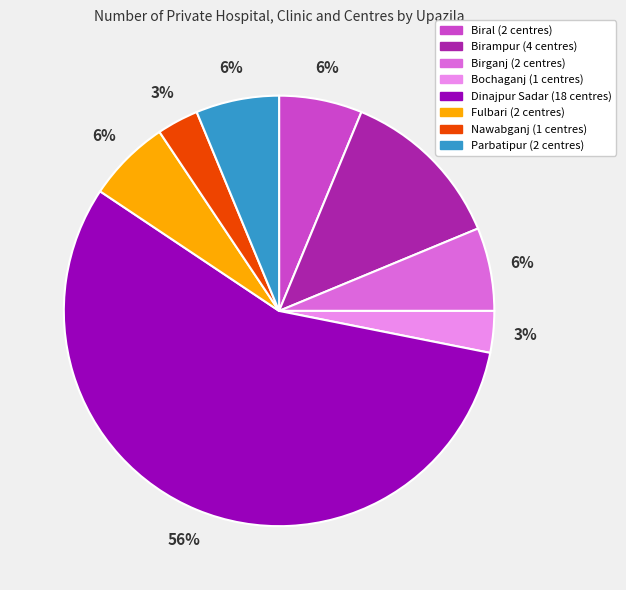

The Birganj slice represents 13% of the pie. True or false?

False